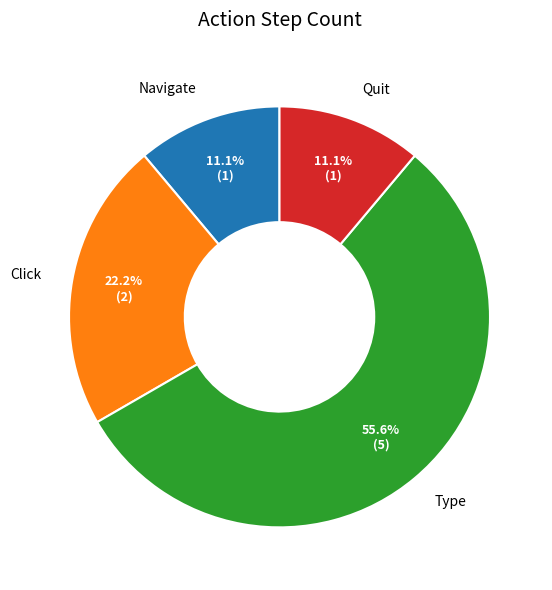

Does Type account for over 50% of the chart?

Yes